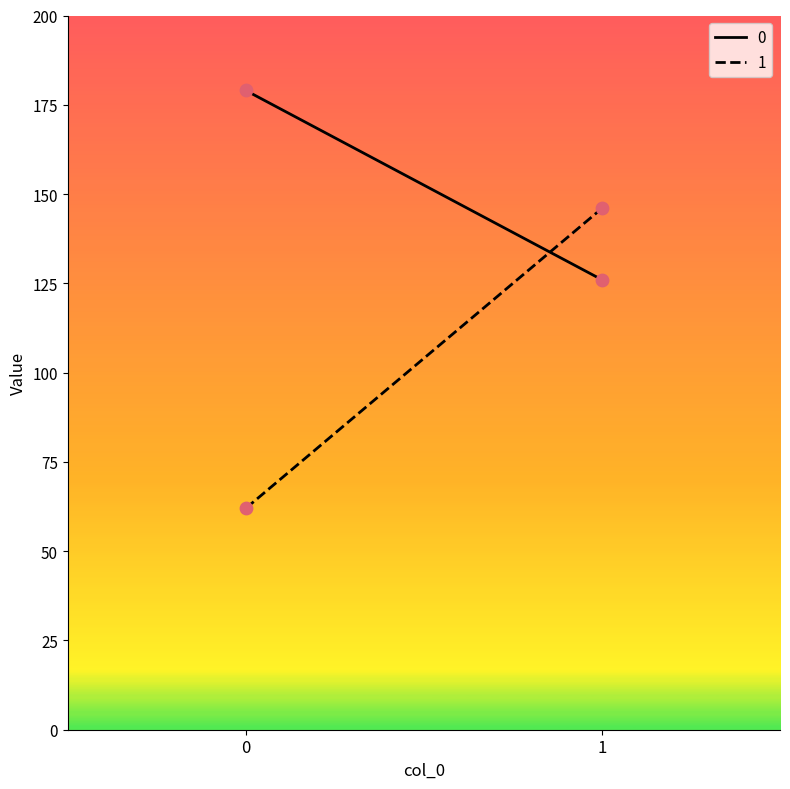

Which series has the largest Y range (max minus min)?

1